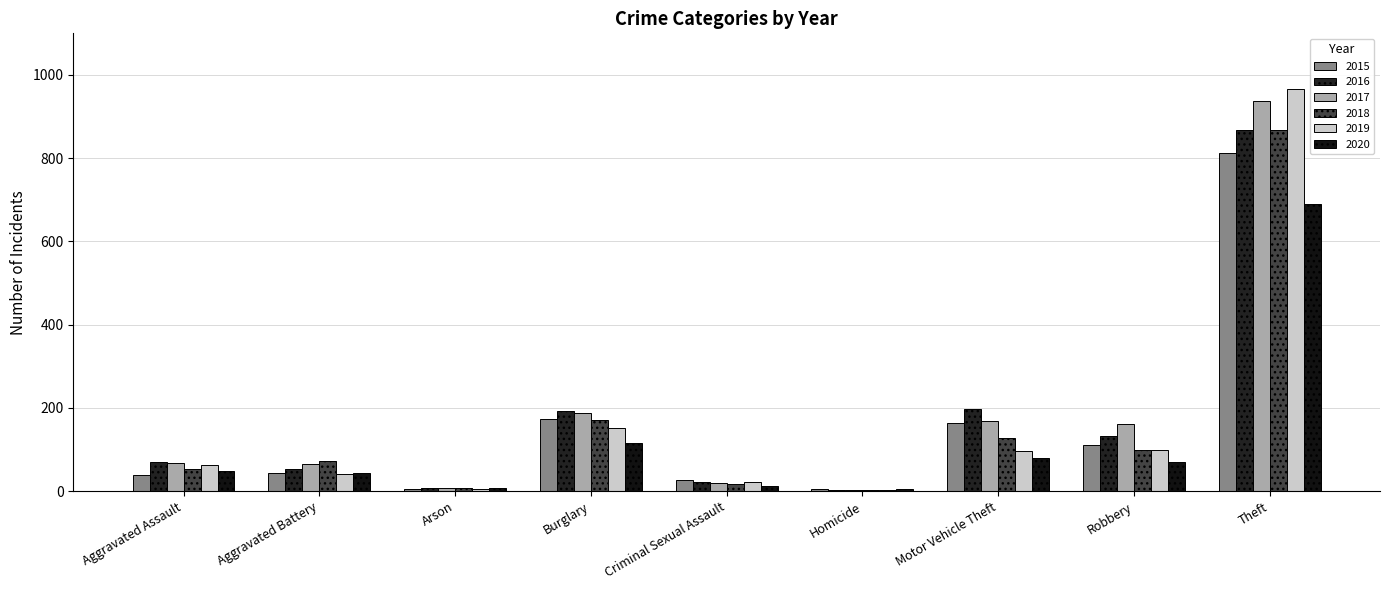

Are the bars horizontal?

No